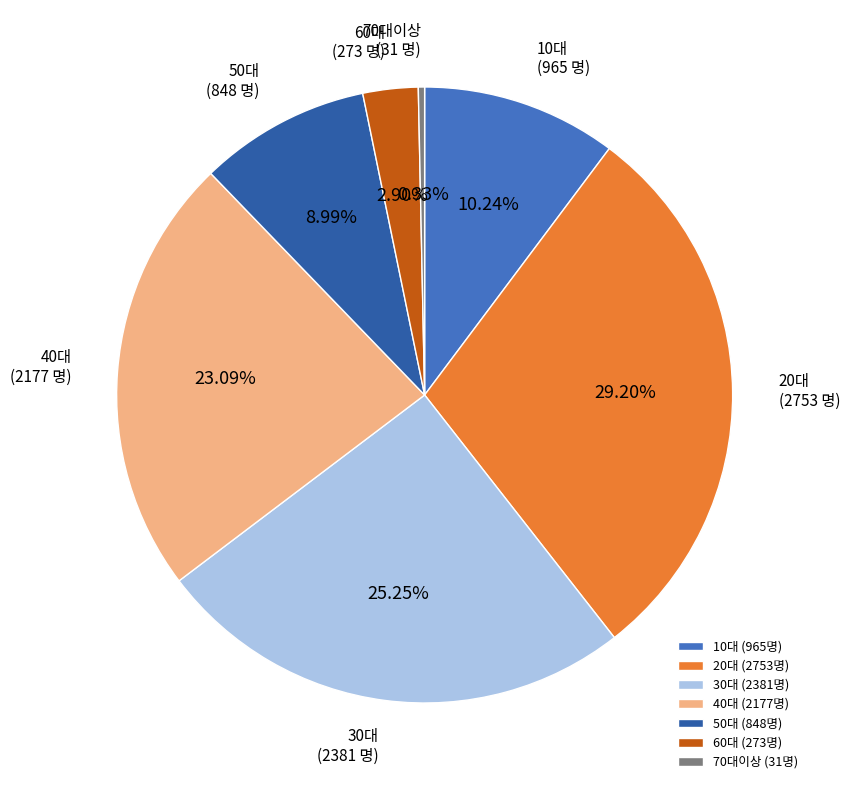

How many segments does this pie chart have?

7